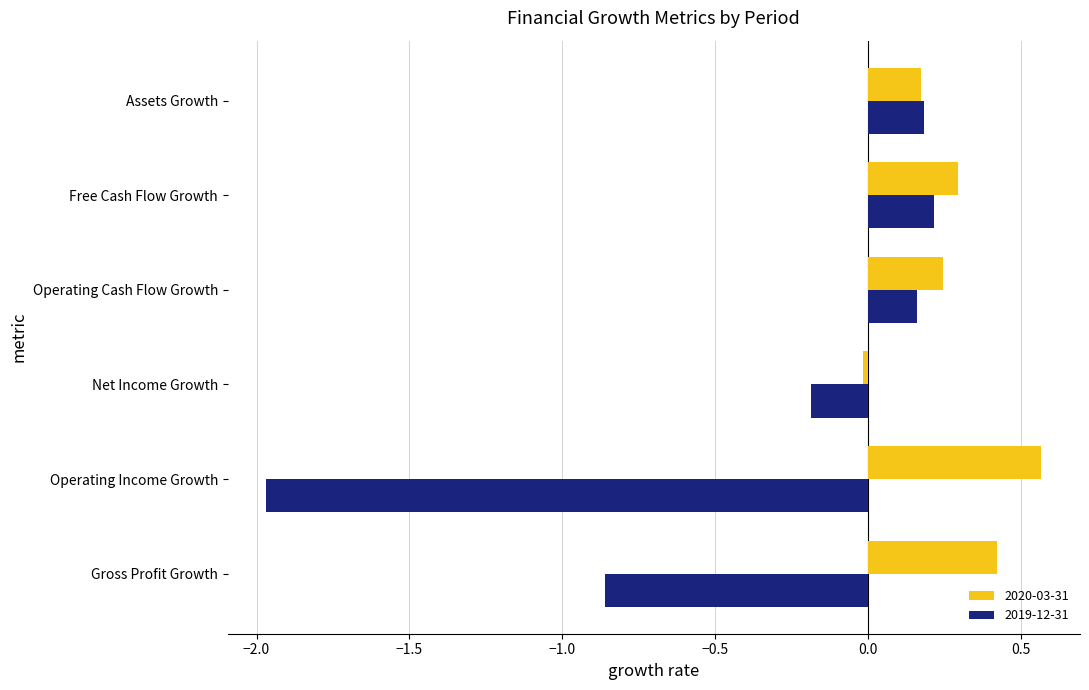

At Operating Income Growth, list the series in order from smallest to largest.

2019-12-31, 2020-03-31